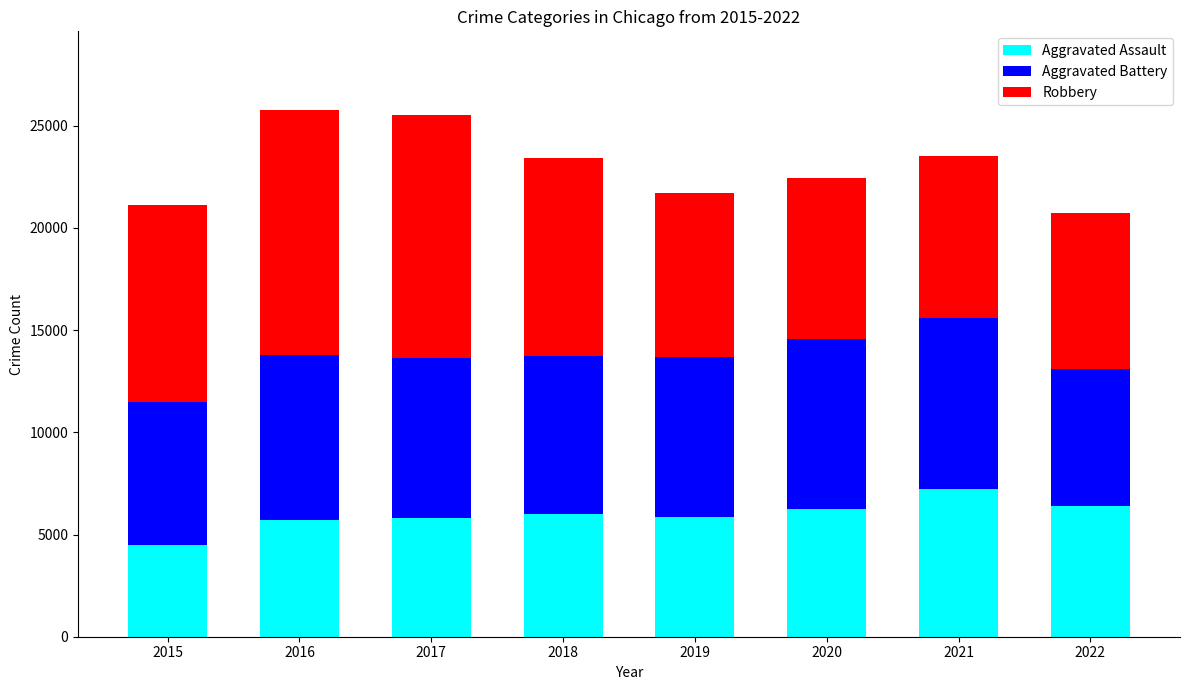

Are the bars horizontal?

No